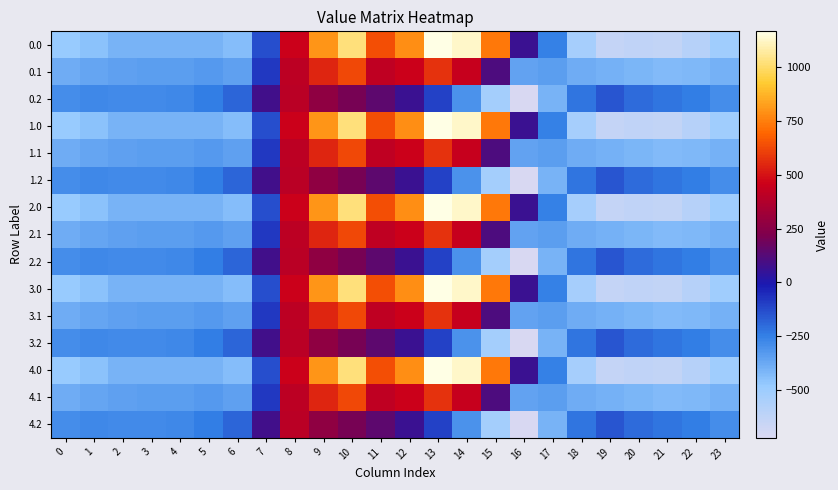

At 19, list the series in order from smallest to largest.

0.0, 1.0, 2.0, 3.0, 4.0, 0.1, 1.1, 2.1, 3.1, 4.1, 0.2, 1.2, 2.2, 3.2, 4.2